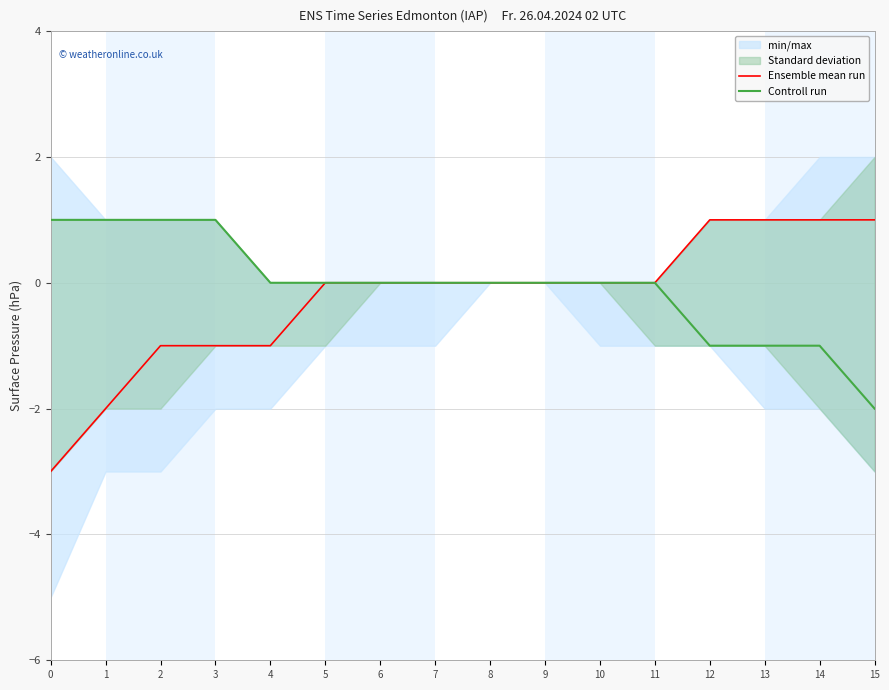

Reading left to right, what are all the values shown in this chart?

Ensemble mean run: -3	-2	-1	-1	-1	0	0	0	0	0	0	0	1	1	1	1
Controll run: 1	1	1	1	0	0	0	0	0	0	0	0	-1	-1	-1	-2